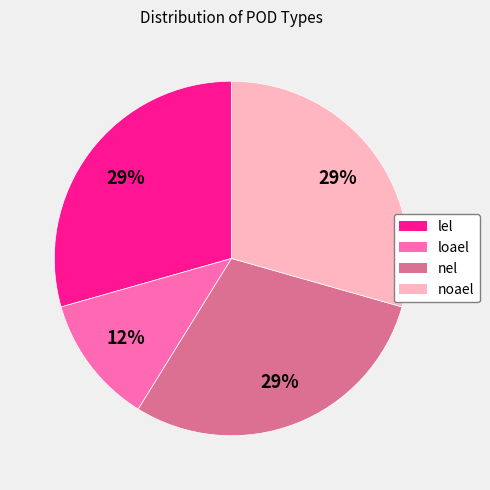

To the nearest percent, what is the average slice percentage?

25%